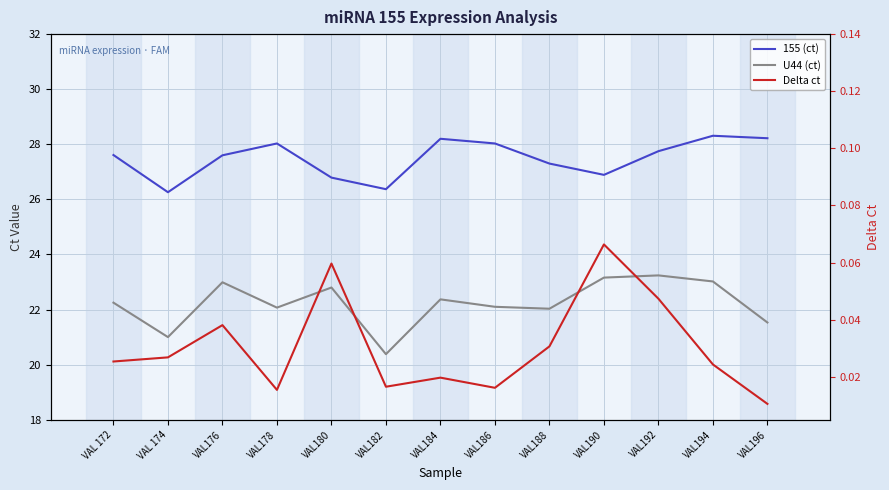

What is the label of the 8th point from the right?

VAL182